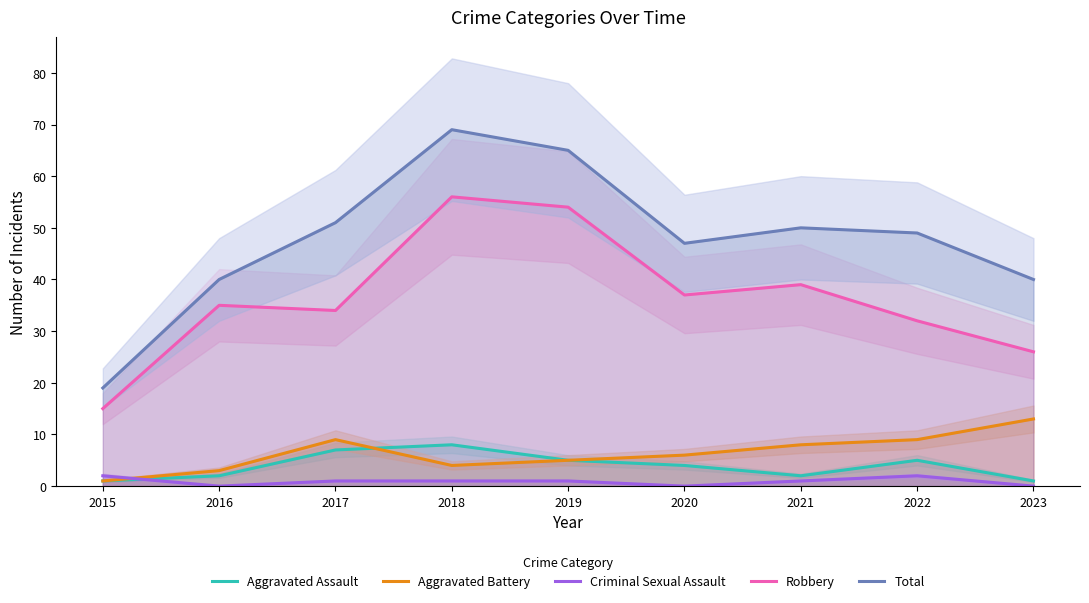

How many values in the Robbery series exceed 35?

4